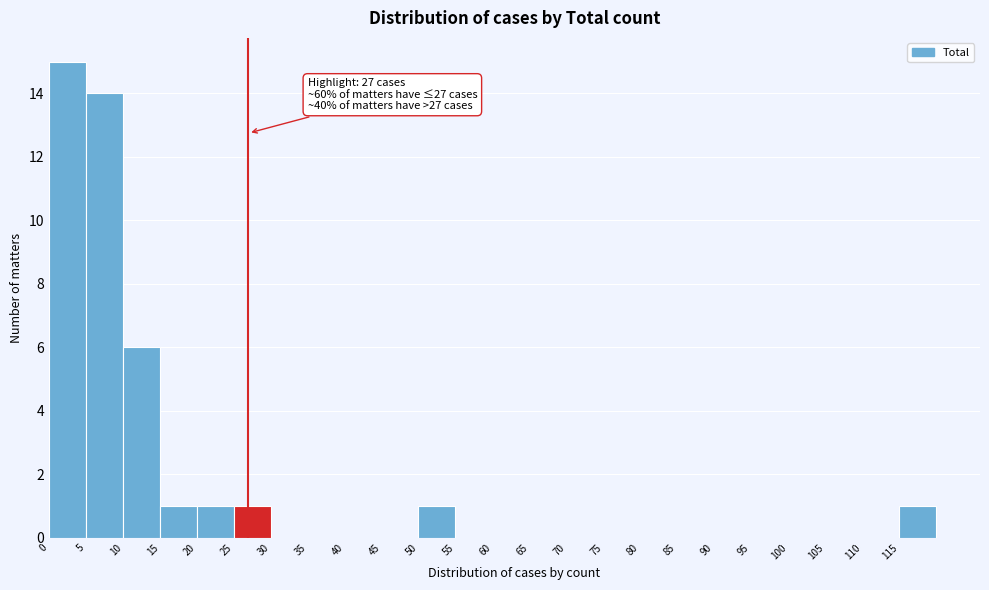

Over which range of the x-axis is the bar tallest?

0 to 5